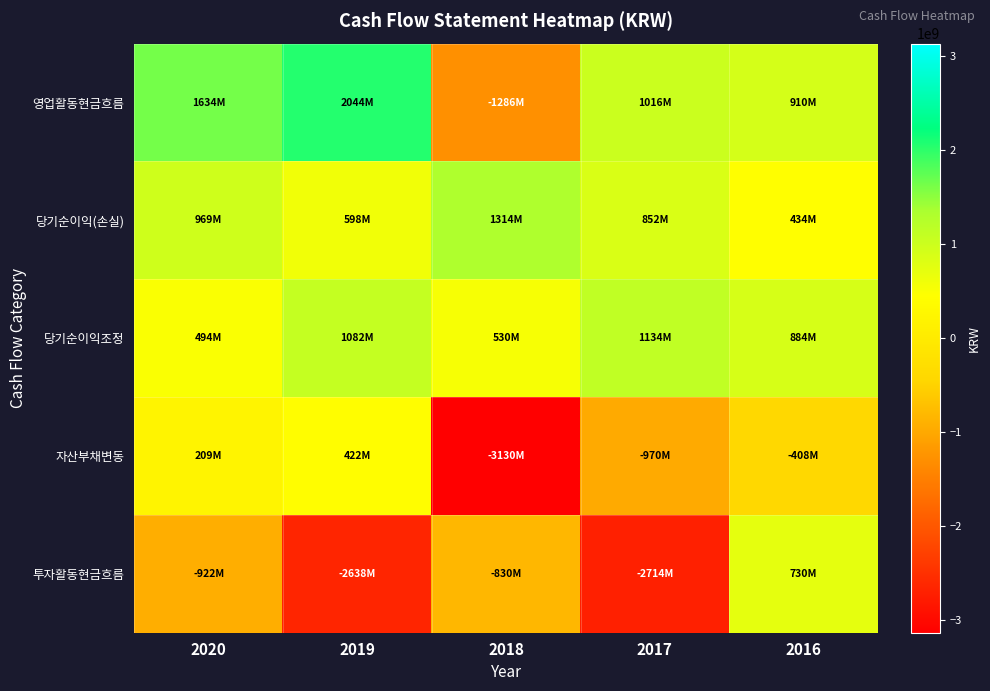

Which category has the highest value across all series?

2019